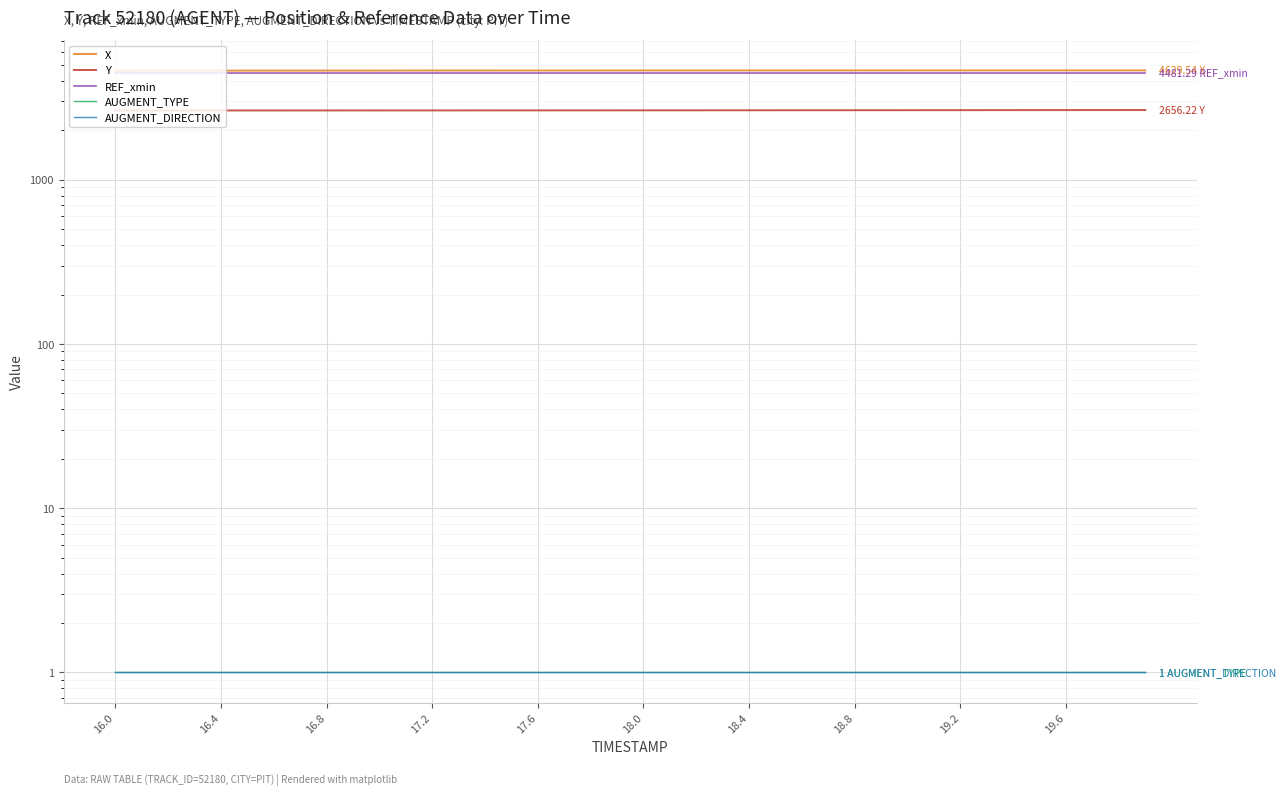

The value of AUGMENT_DIRECTION at 27 is 0.5. True or false?

False